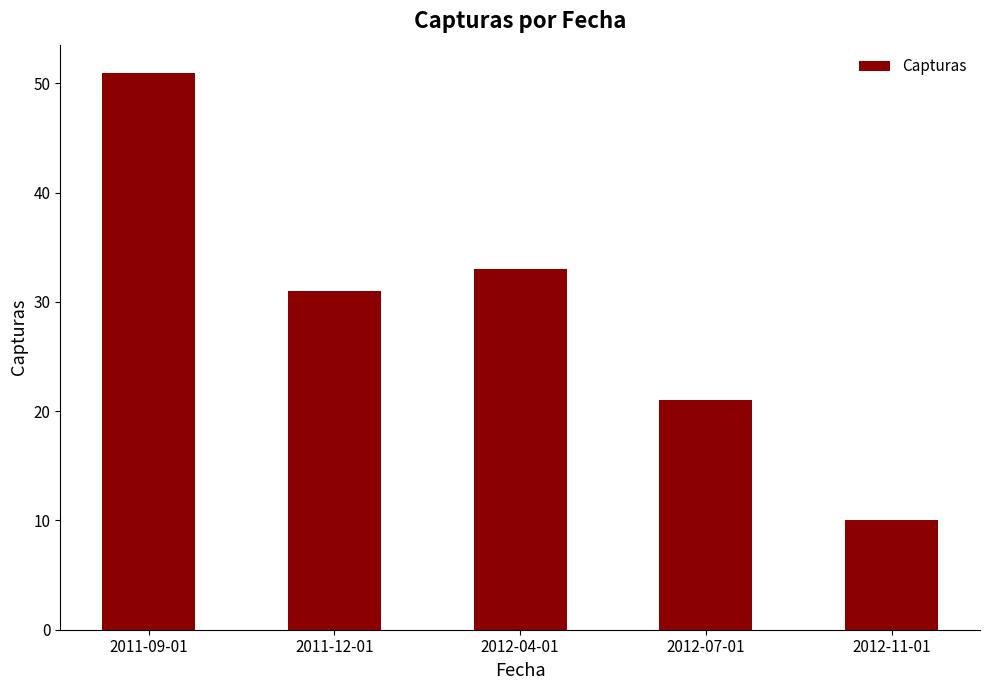

How many bars are there in total?

5